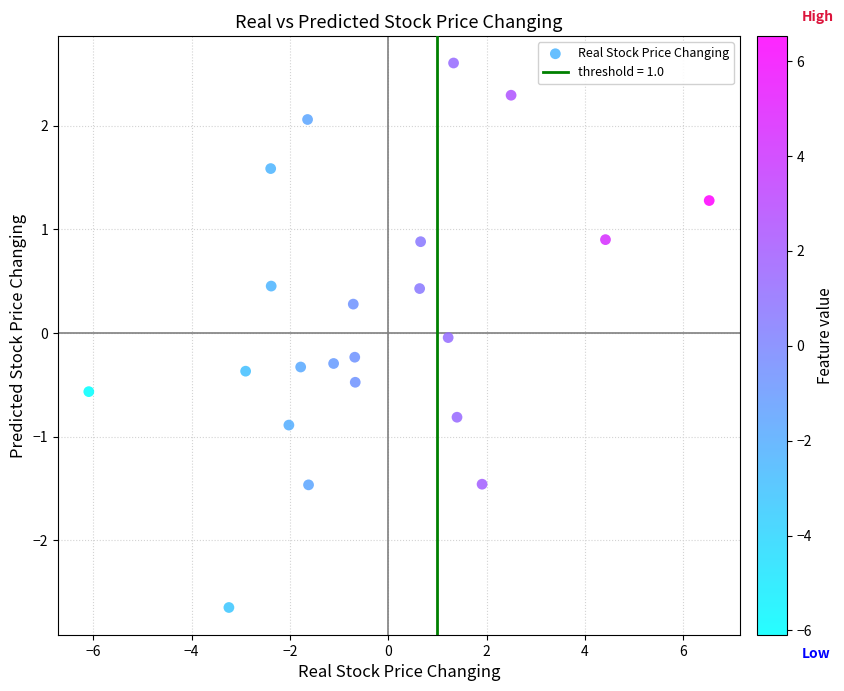

What is the range of X values (max minus min)?

12.6